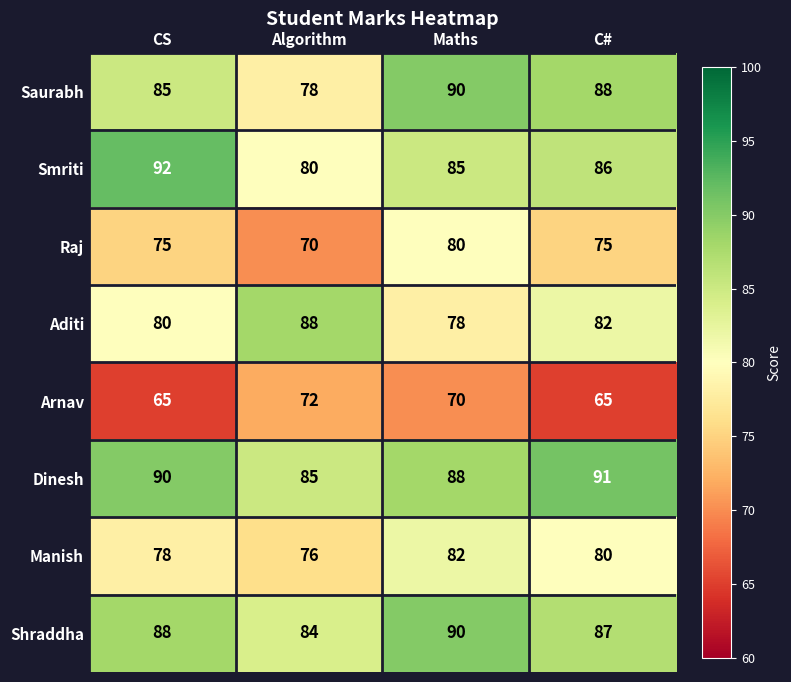

At which label does Saurabh first exceed 88?

Maths